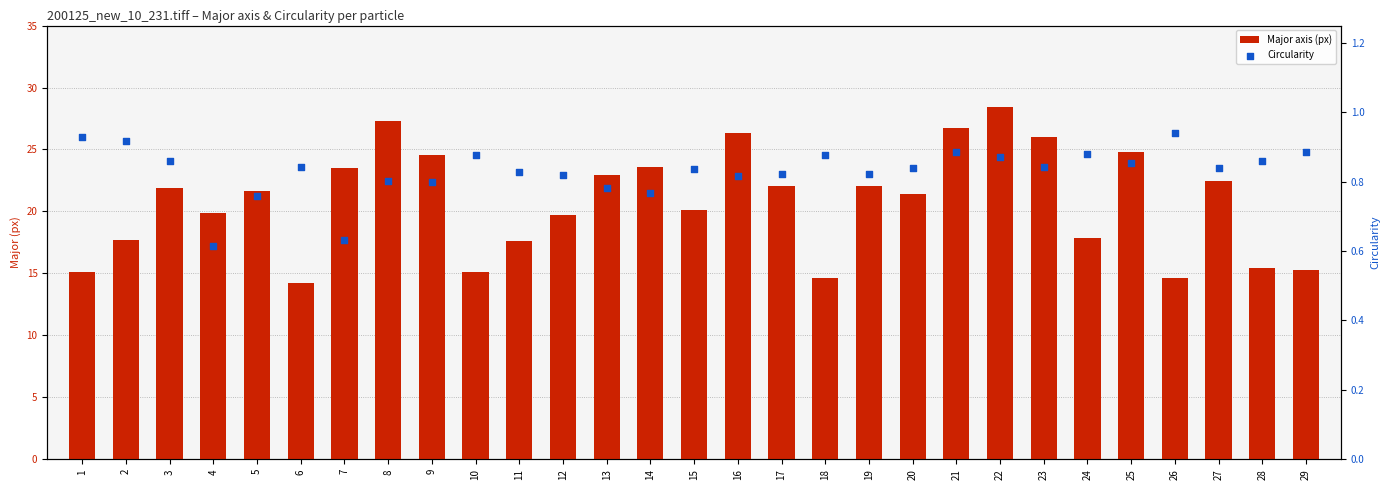

What are all the series names shown in the legend?

Major axis (px), Circularity